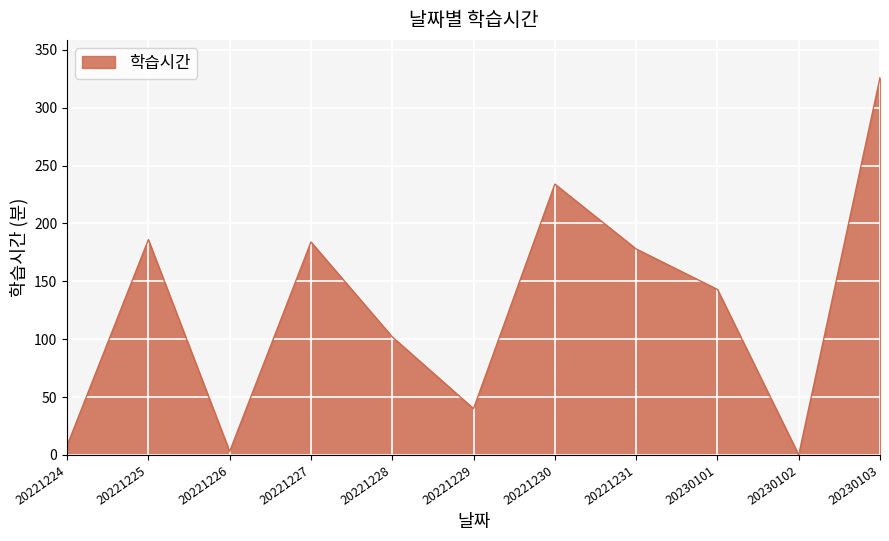

Reading left to right, transcribe all the data shown in this chart.

20221224=8	20221225=186	20221226=3	20221227=184	20221228=102	20221229=40	20221230=234	20221231=178	20230101=143	20230102=0	20230103=326